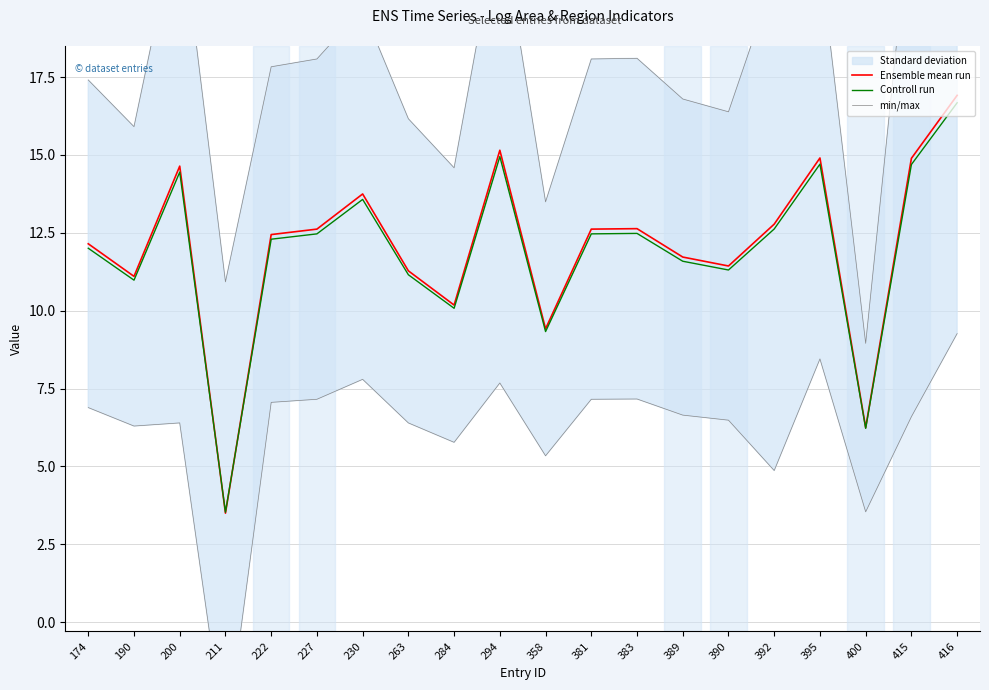

Where do Ensemble mean run and Controll run first cross each other?

200 and 211